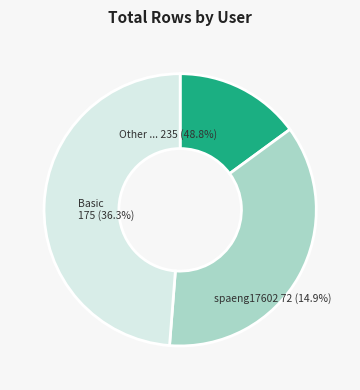

Does spaeng17601 represent more than half of the total?

No